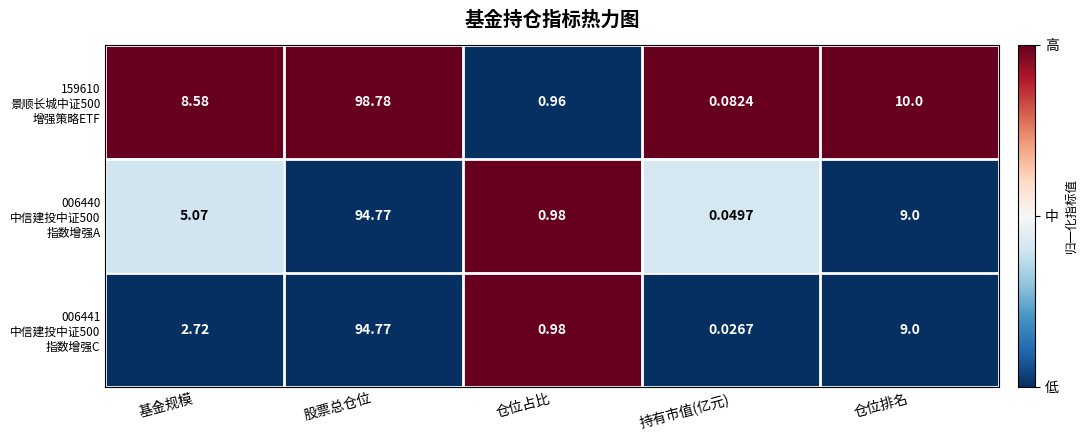

At which category does the chart reach its minimum across all series?

持有市值(亿元)